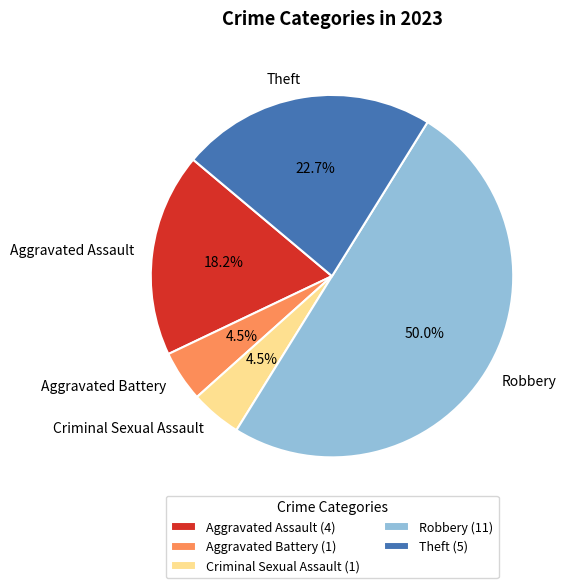

Count the number of slices in the pie.

5